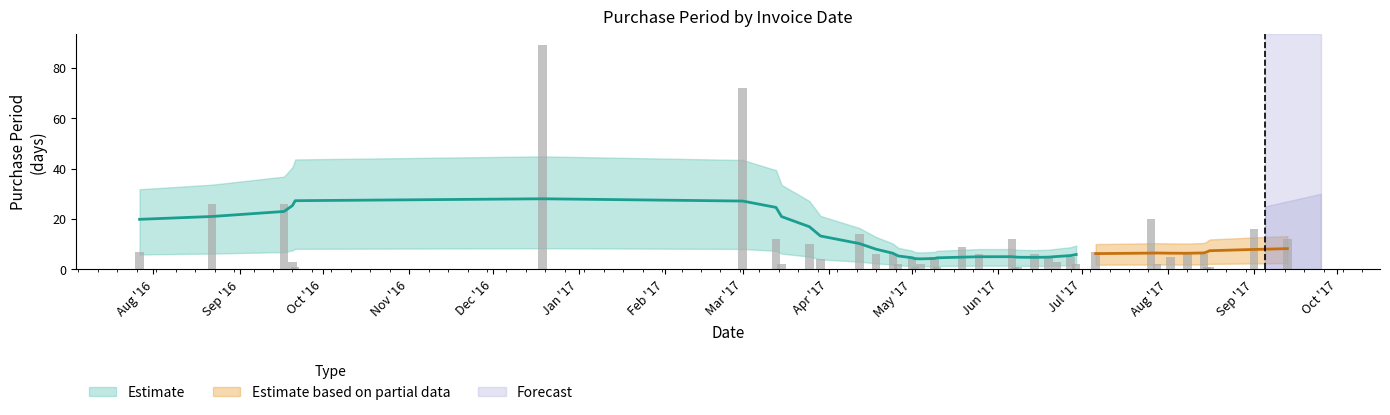

What is the difference between the values at 2017-07-06 and 2017-05-09?

2